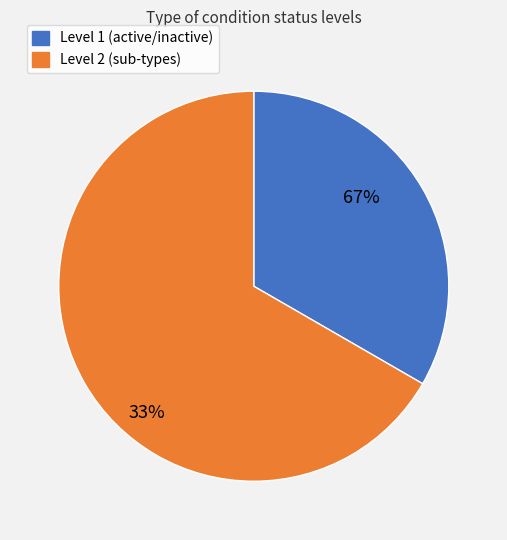

Which category has the smallest portion of the pie?

active